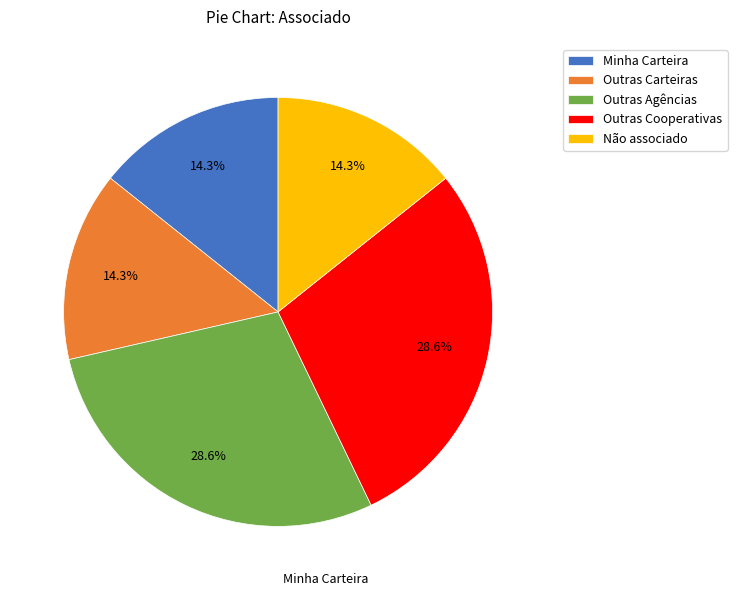

Combined, do Não associado and Outras Cooperativas account for over 50%?

No